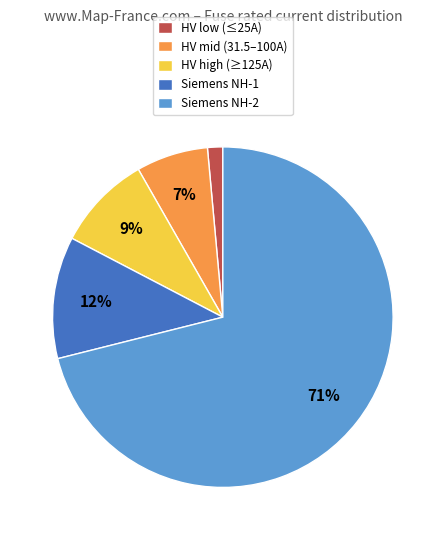

What is the majority slice?

Siemens NH-2